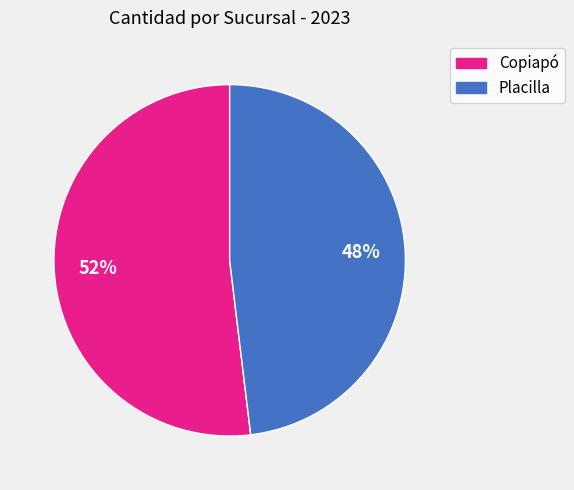

To the nearest percent, what is the average slice percentage?

50%